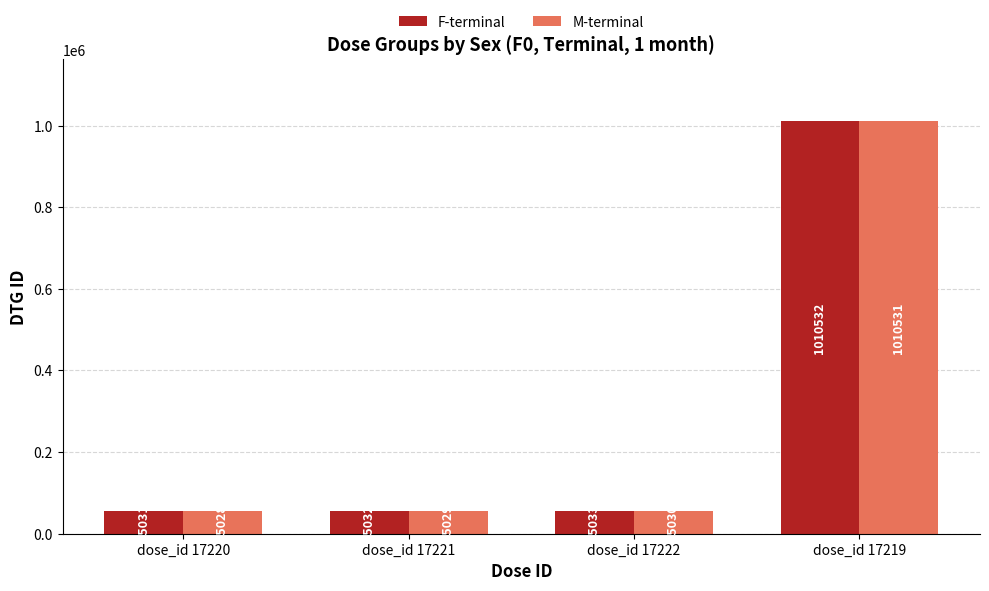

What is the difference between the maximum and minimum values in the F-terminal series?

955501